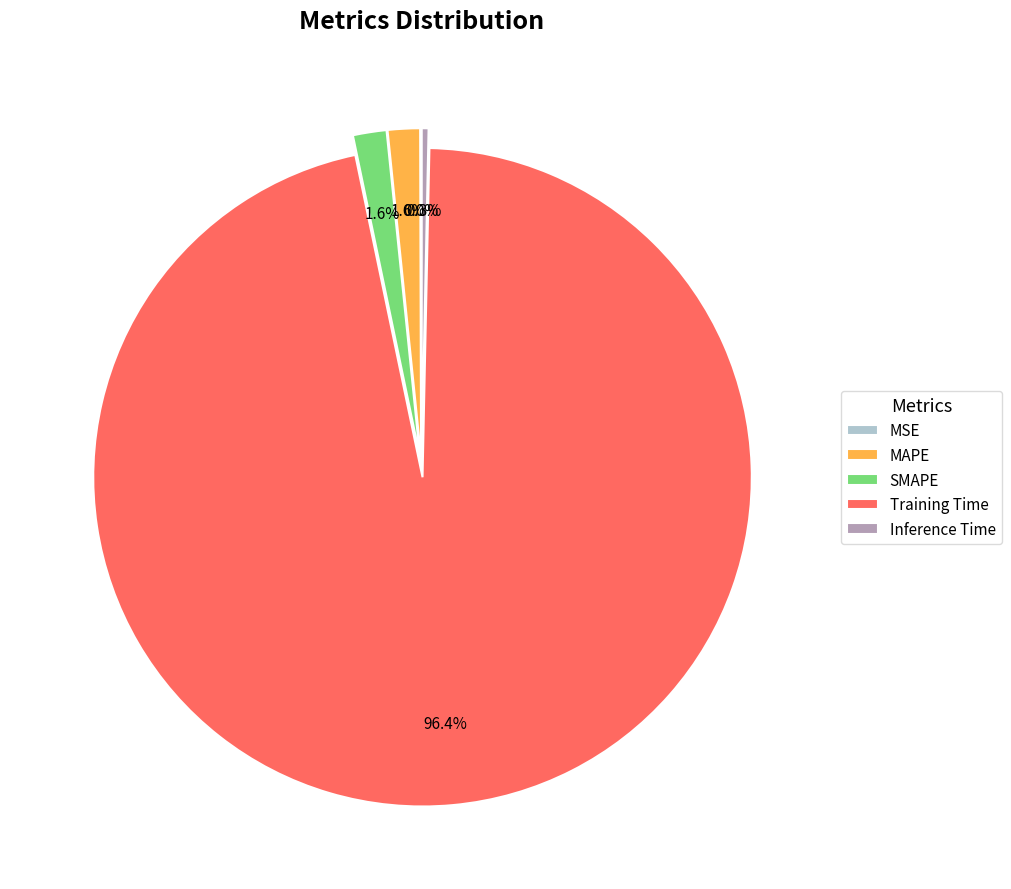

Which has a higher value, Inference Time or MAPE?

MAPE